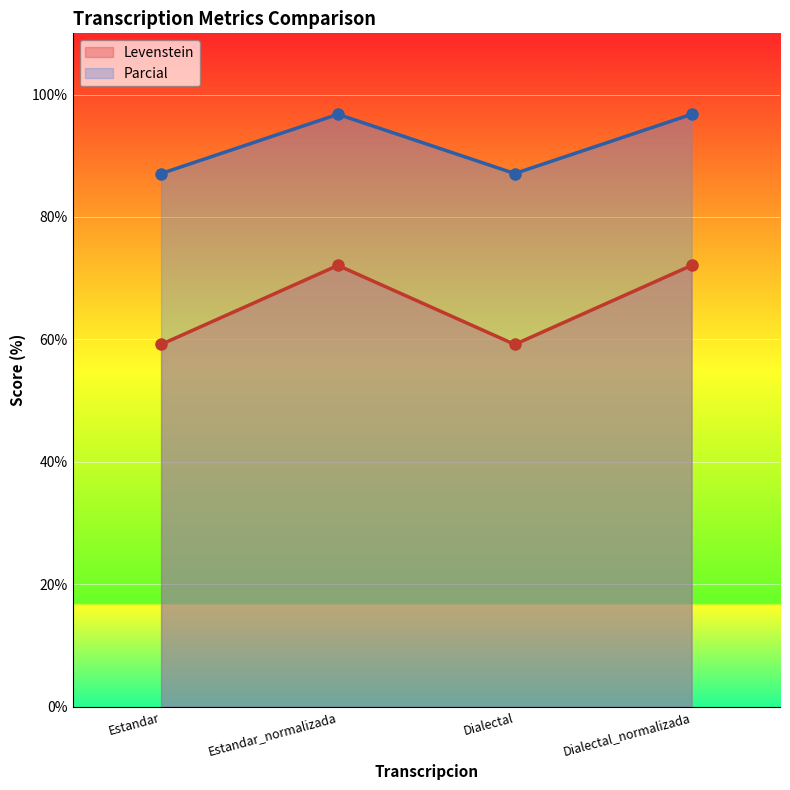

At Estandar_normalizada, list the series in order from smallest to largest.

Levenstein, Parcial